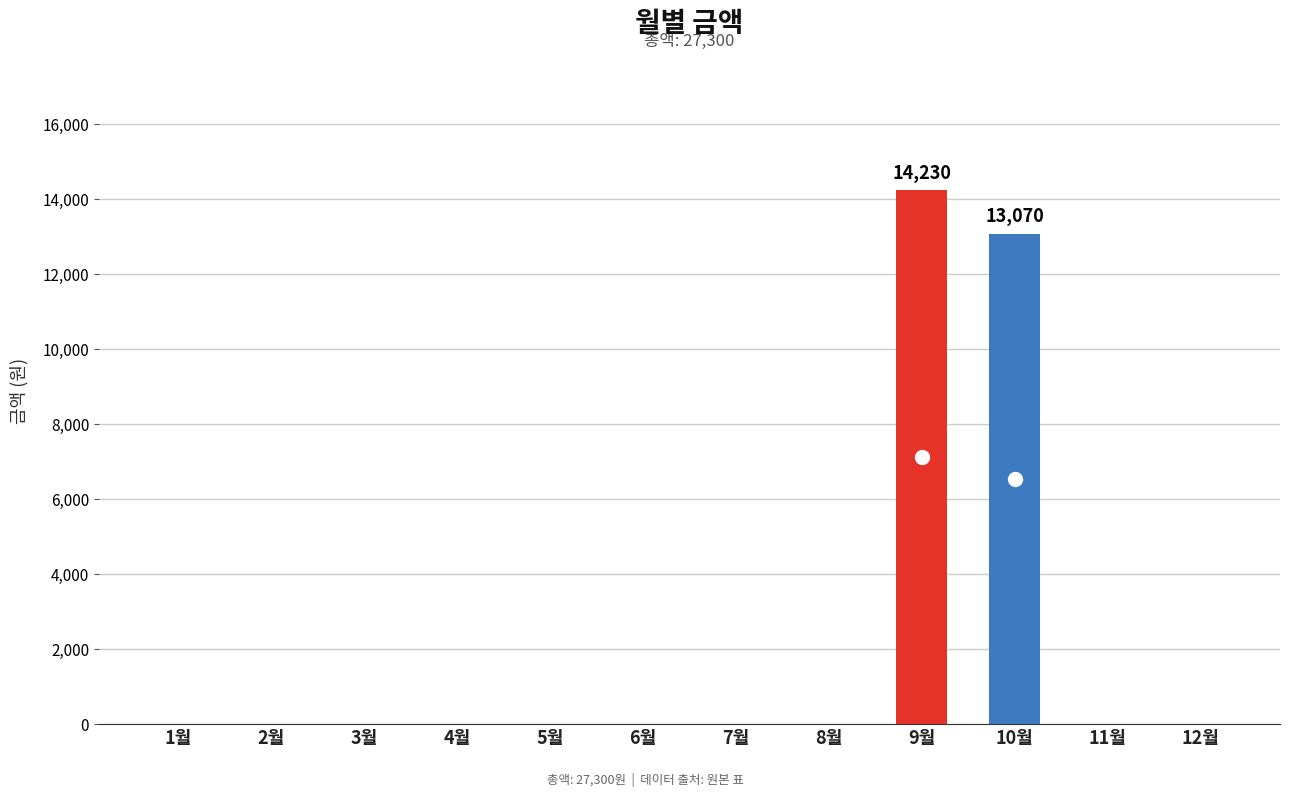

The value at 4월 is 0. True or false?

True